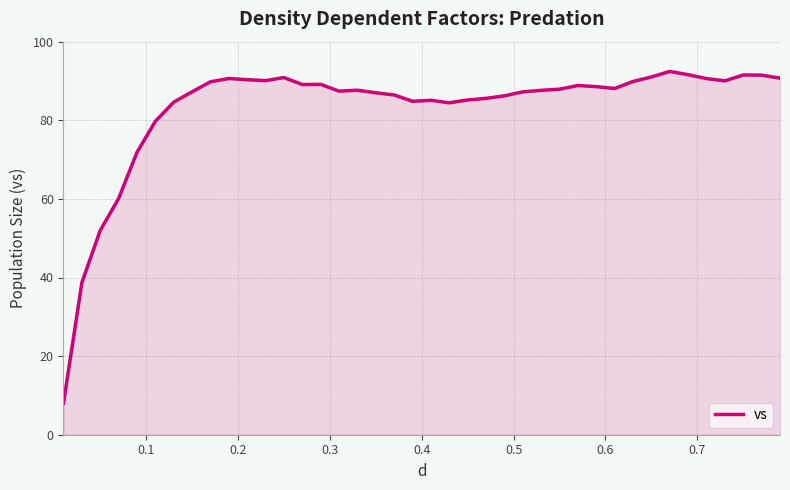

What is the maximum value shown in the chart?

92.4